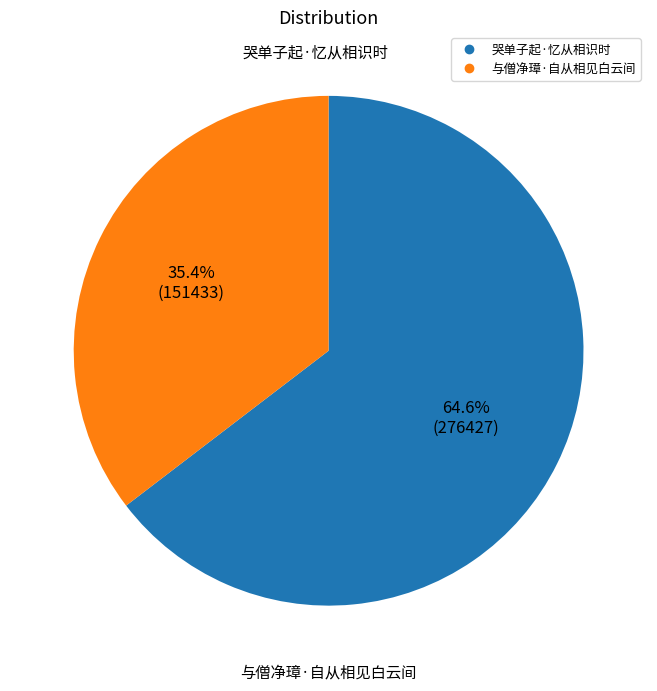

How many segments does this pie chart have?

2